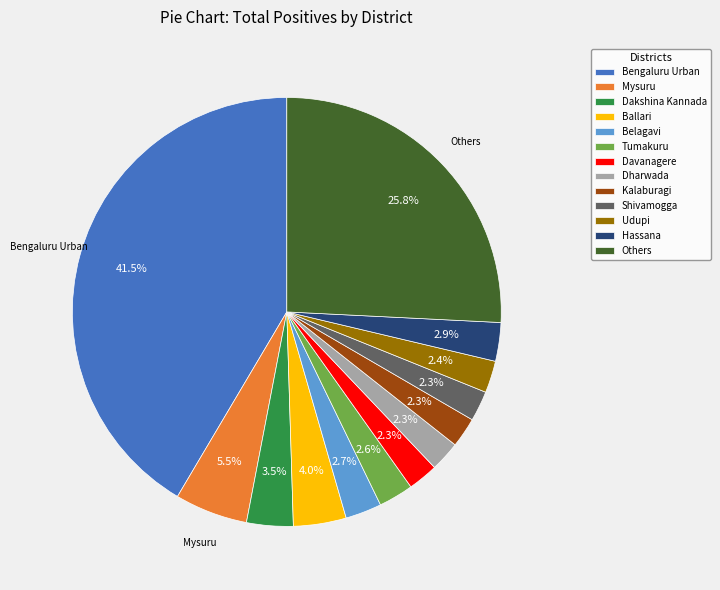

Is Kalaburagi the majority of the pie?

No